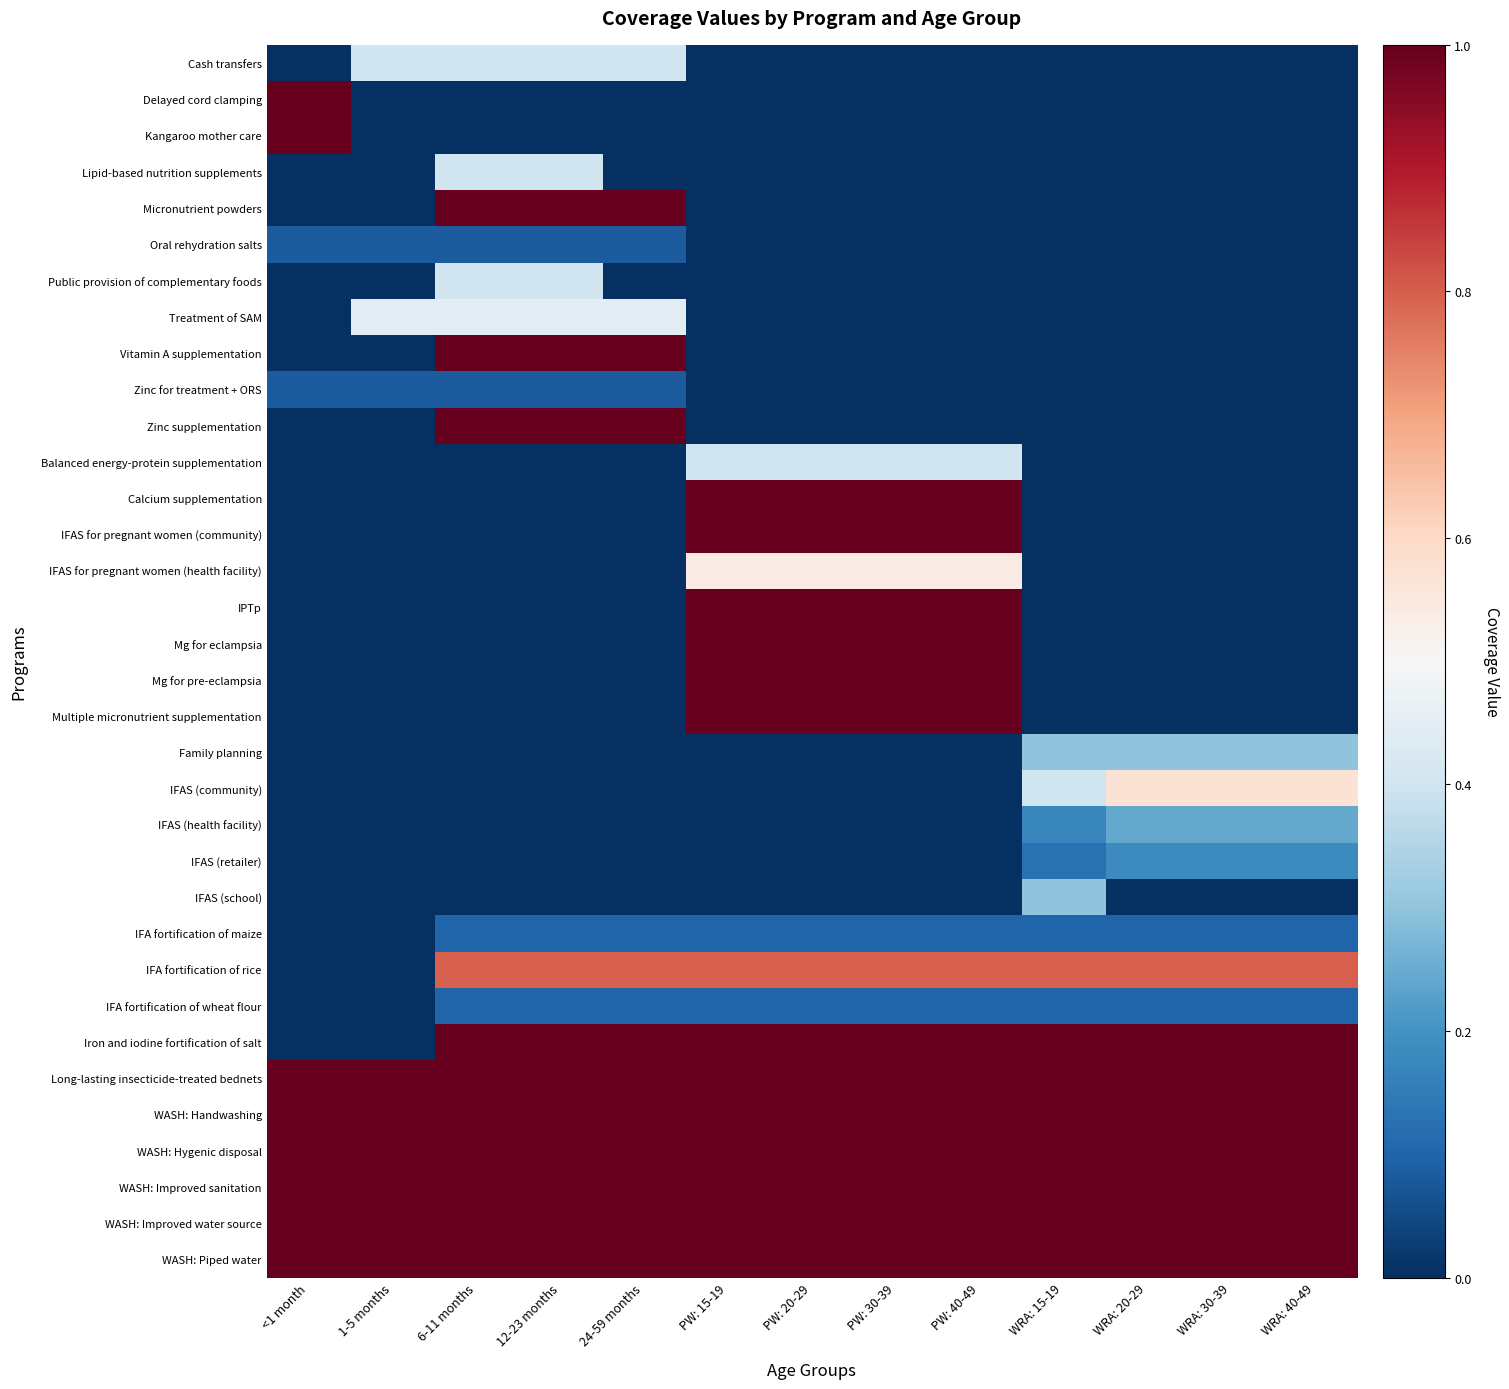

How many categories are shown in the chart?

13